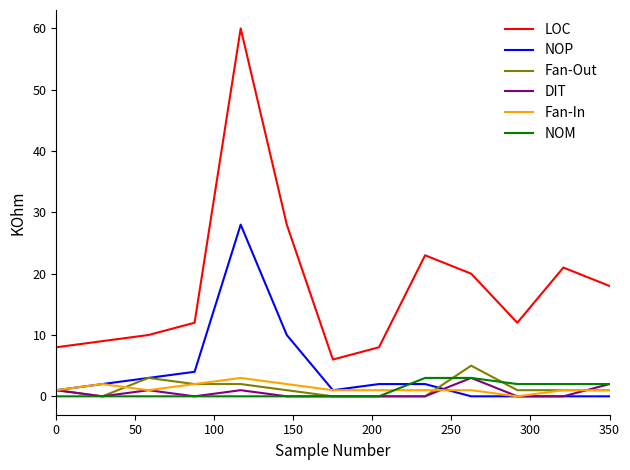

What are all the series names shown in the legend?

LOC, NOP, Fan-Out, DIT, Fan-In, NOM